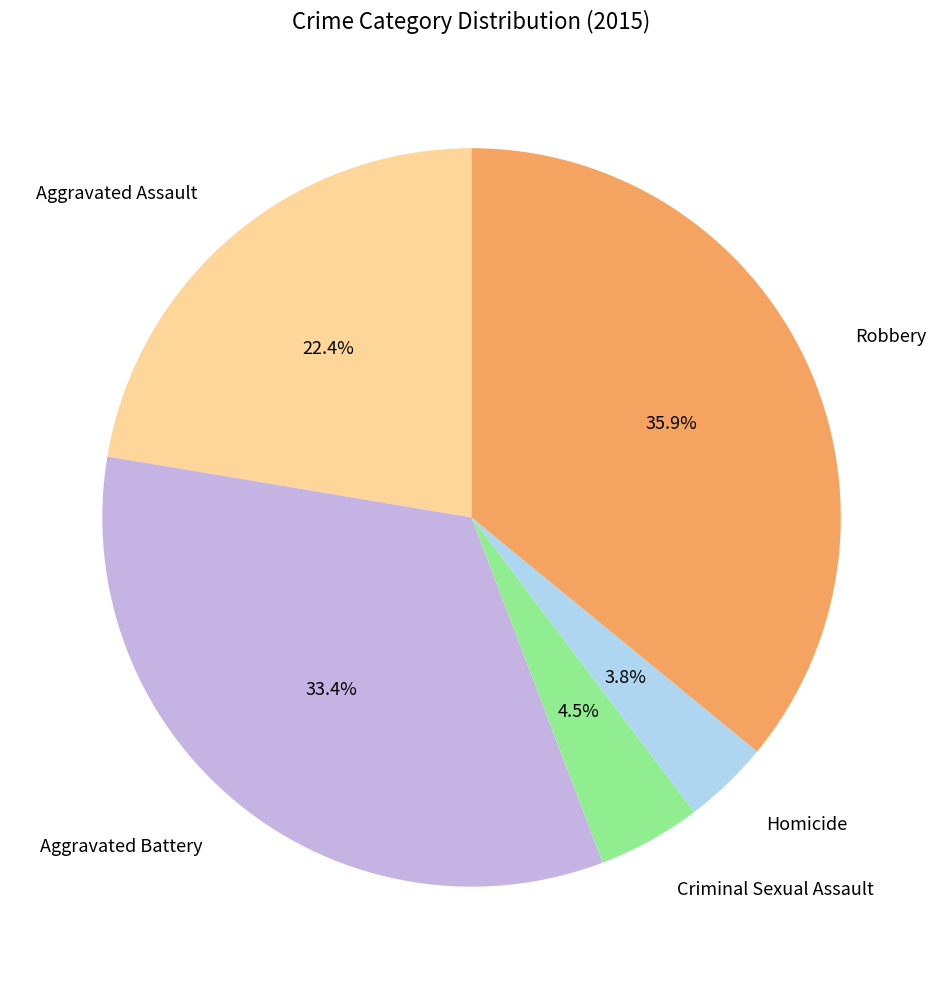

The Aggravated Battery slice represents 47% of the pie. True or false?

False